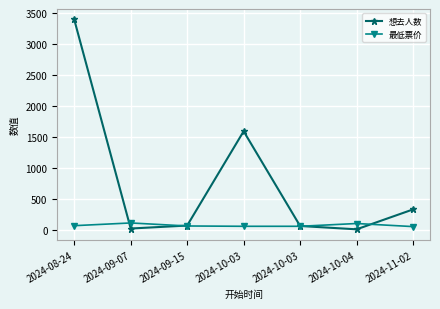

Does the chart have visible grid lines?

Yes